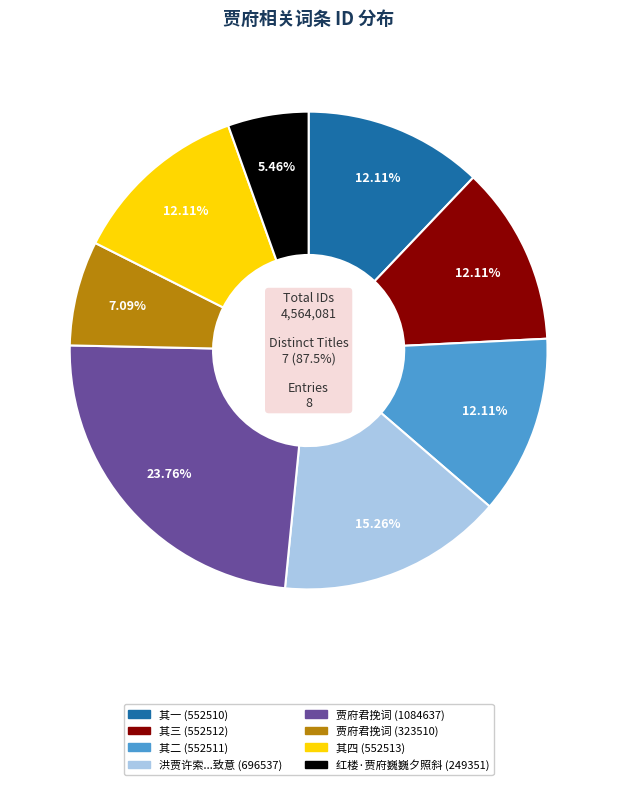

What percentage is the 洪贾许索芭蕉作四绝以致意贾府通判尊翁洪府同知尊翁也 其三 slice, to the nearest percent?

12%